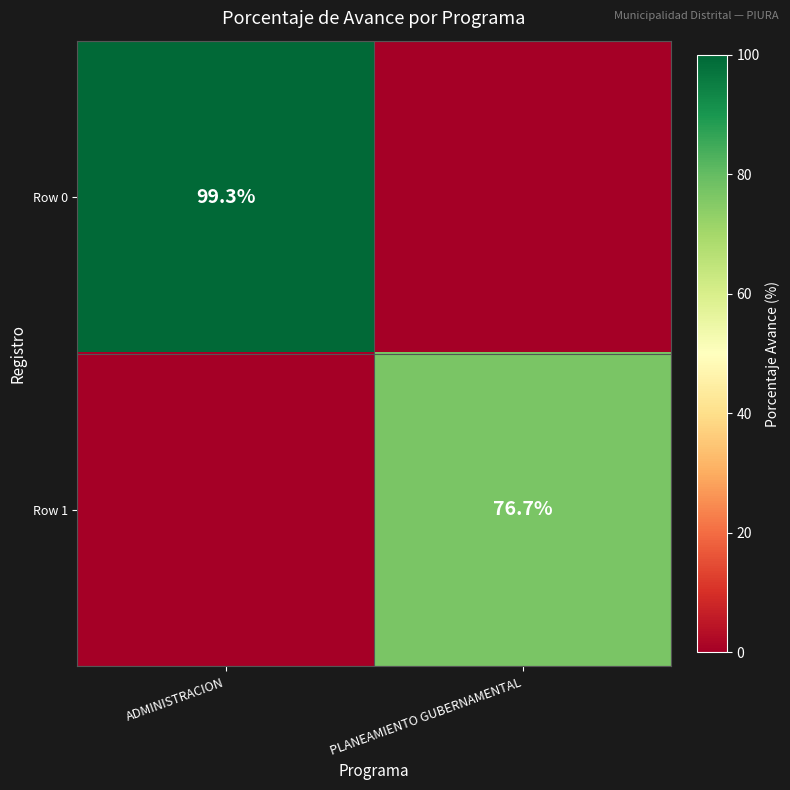

What is the difference between the highest and lowest values at PLANEAMIENTO GUBERNAMENTAL?

76.7